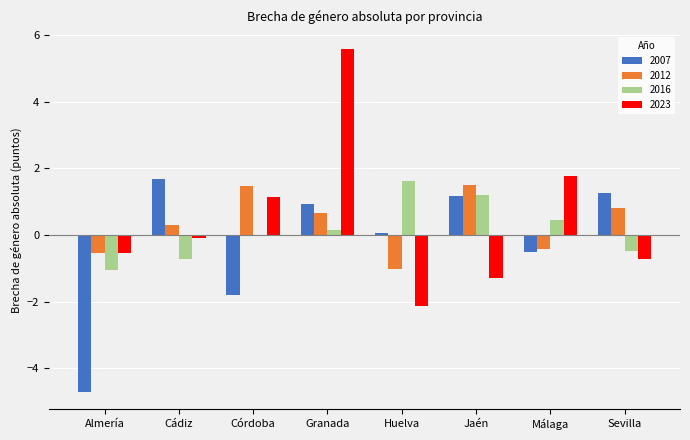

True or false: 2023 has a value of -2.1 at Huelva.

True